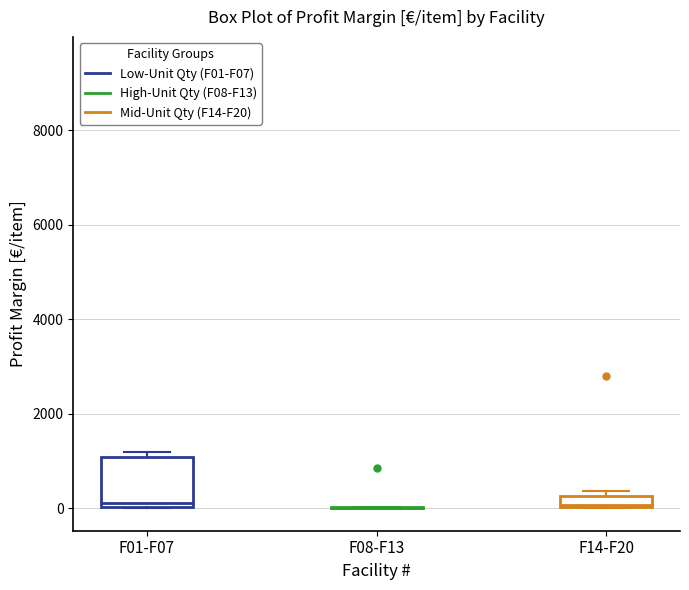

Which box is the tallest, from its lower edge to its upper edge?

F01-F07